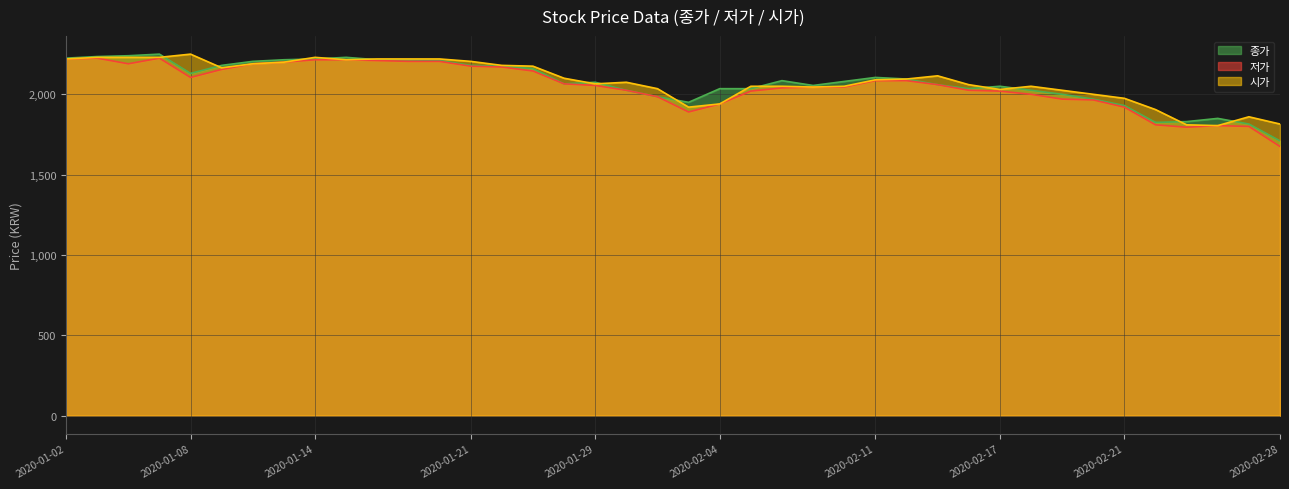

True or false: 종가 has more than 0 interior local peaks.

True